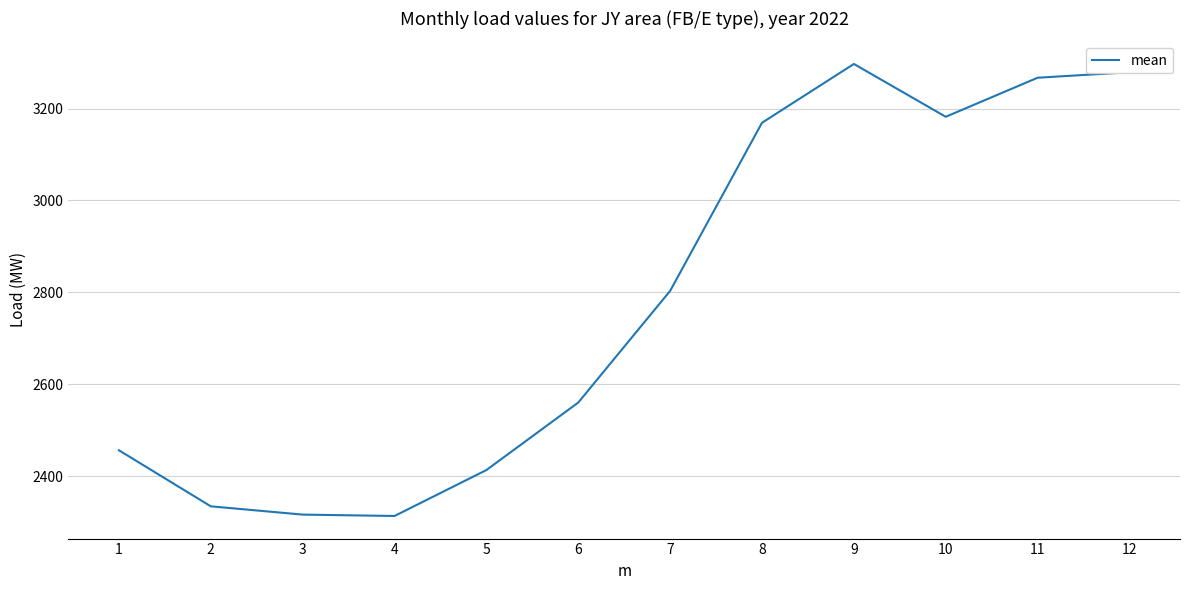

How many interior local valleys (lower than both neighbors) does the data have?

2